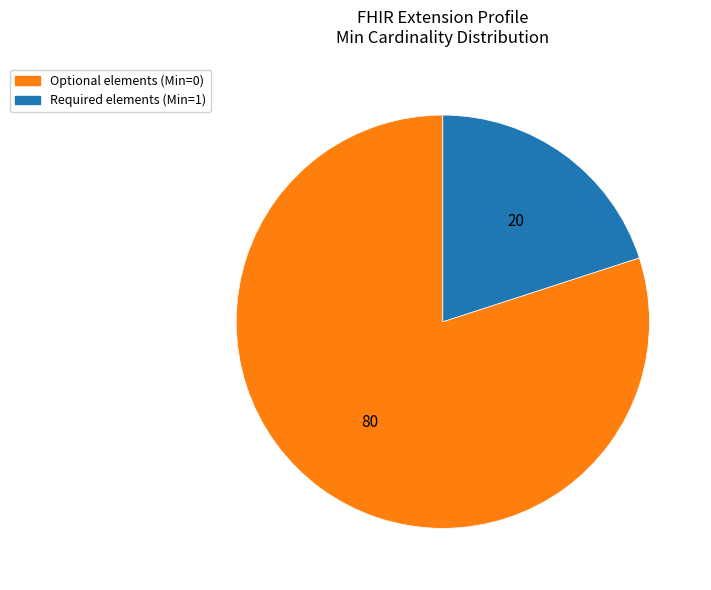

How many segments does this pie chart have?

2